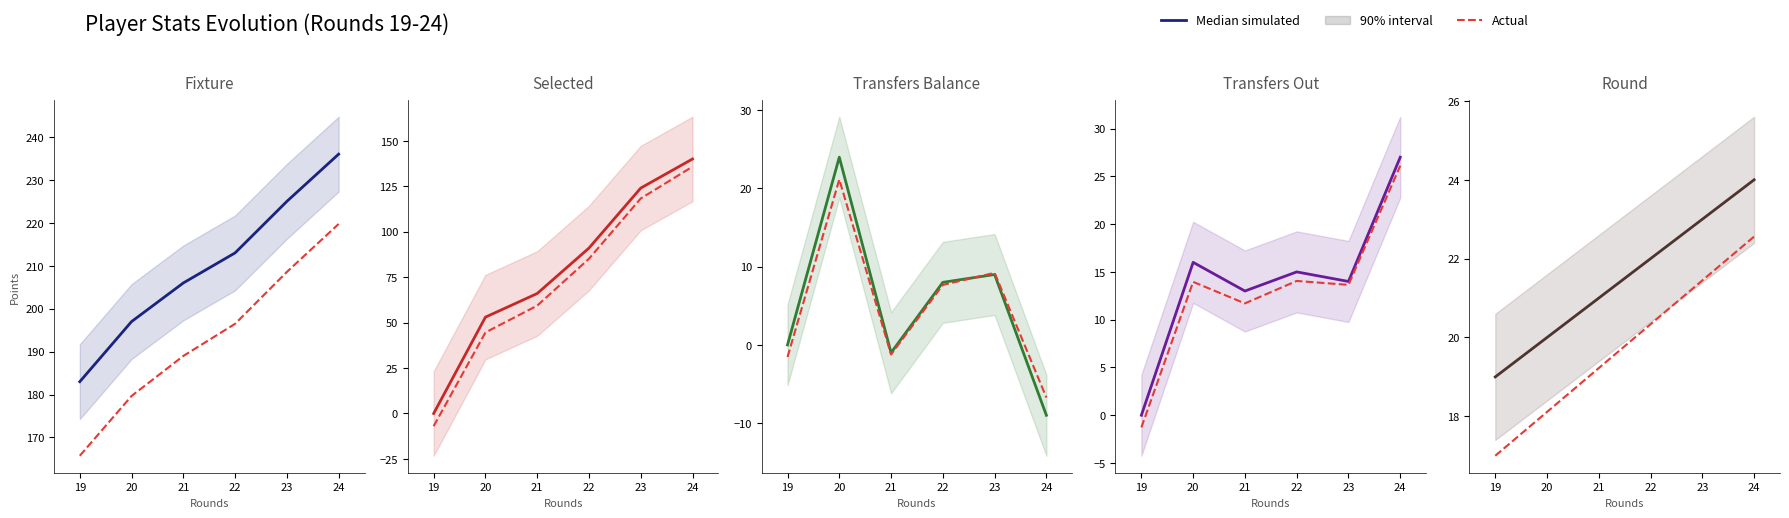

Between 20 and 22, which series saw the biggest shift?

Actual